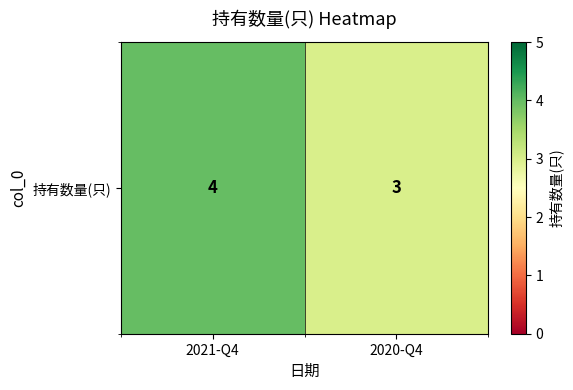

Is it true that the value at 2020-Q4 is 1?

False